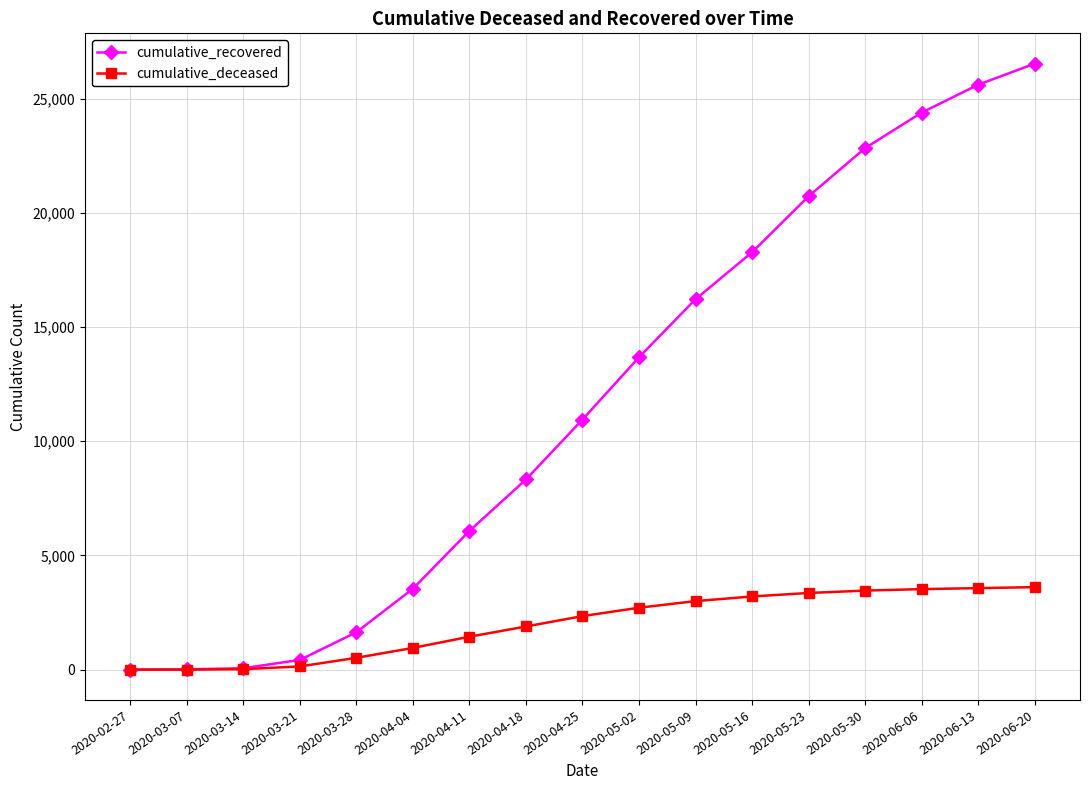

Rank the series by their average value, from lowest to highest.

cumulative_deceased, cumulative_recovered